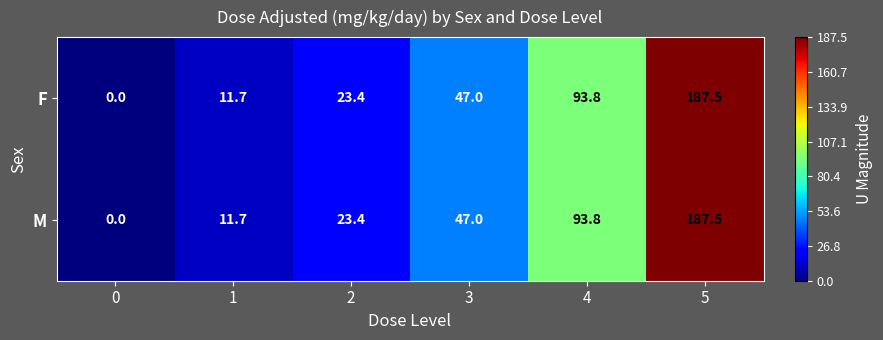

At which label is M closest to 93?

4